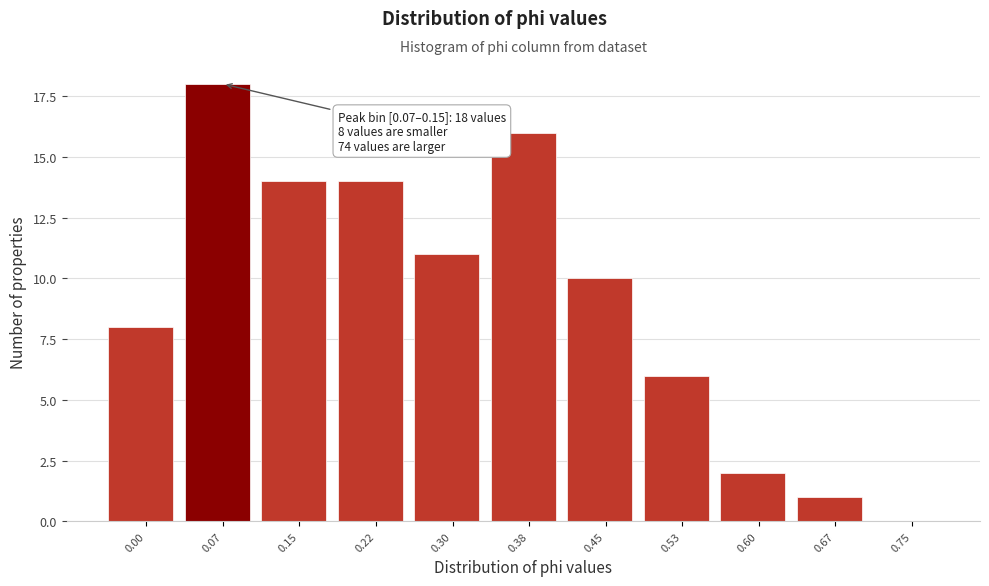

Reading left to right, list all the values displayed in this chart.

0.00=8	0.07=18	0.15=14	0.22=14	0.30=11	0.38=16	0.45=10	0.53=6	0.60=2	0.67=1	0.75=0